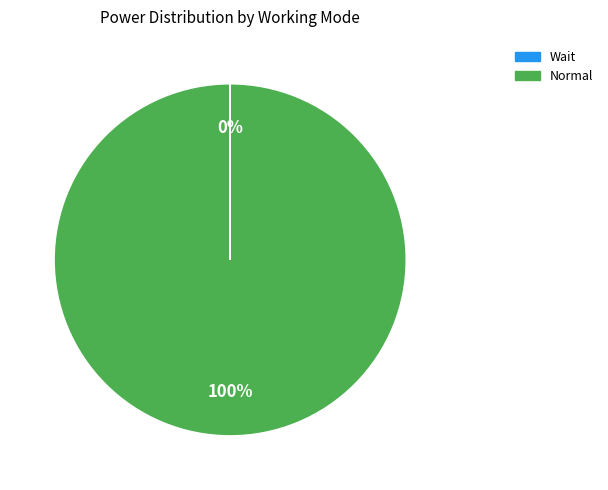

To the nearest percent, what is the difference between the largest and smallest slice percentages?

100%